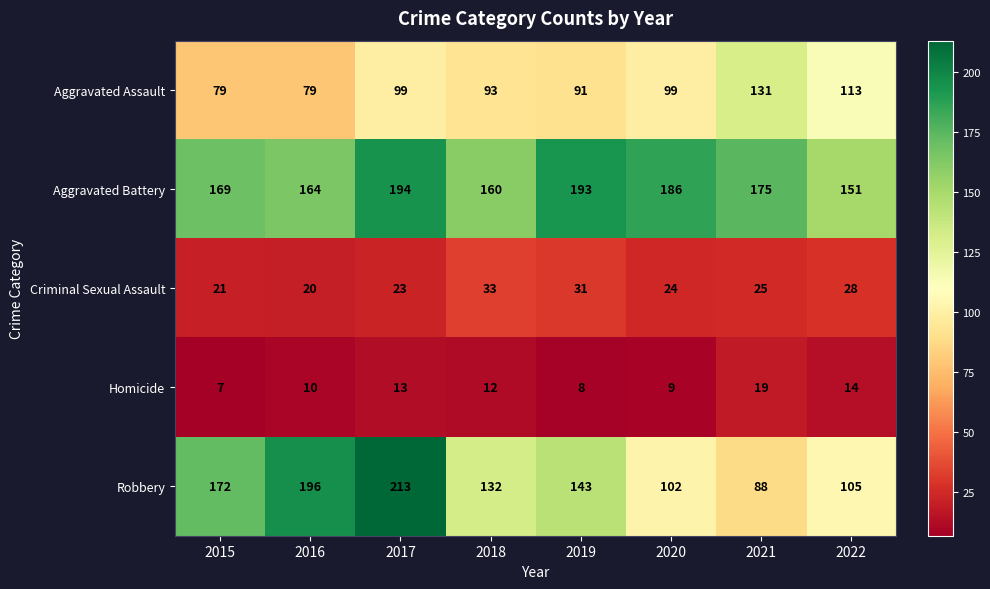

At 2019, list the series in order from smallest to largest.

Homicide, Criminal Sexual Assault, Aggravated Assault, Robbery, Aggravated Battery